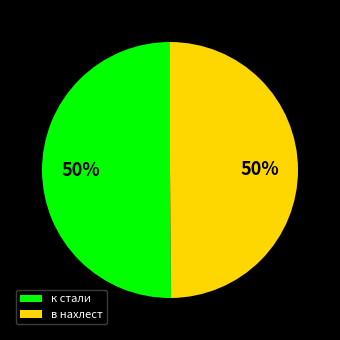

The к стали slice represents 50% of the pie. True or false?

True